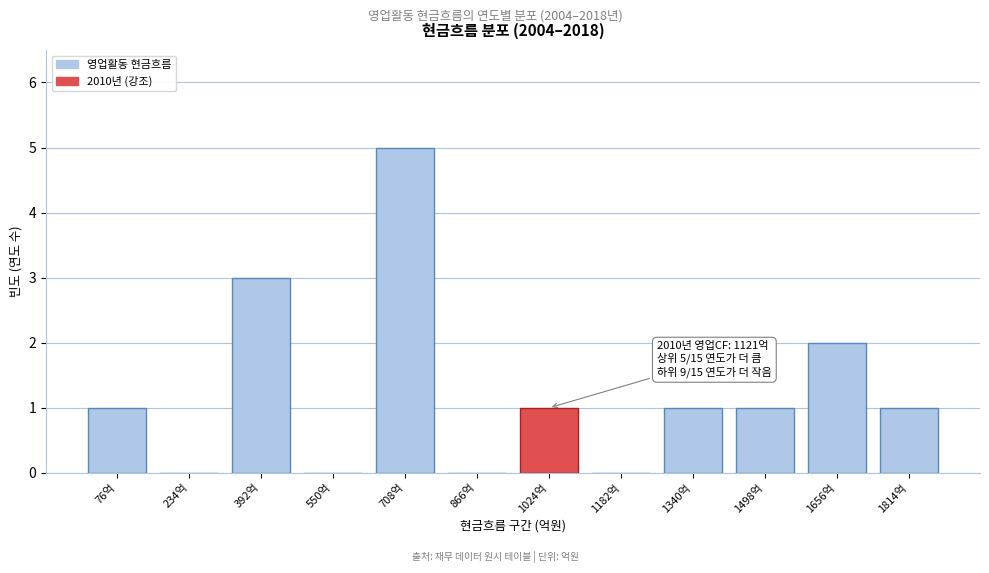

Reading left to right, transcribe all the data shown in this chart.

76억=1	234억=0	392억=3	550억=0	708억=5	866억=0	1024억=1	1182억=0	1340억=1	1498억=1	1656억=2	1814억=1